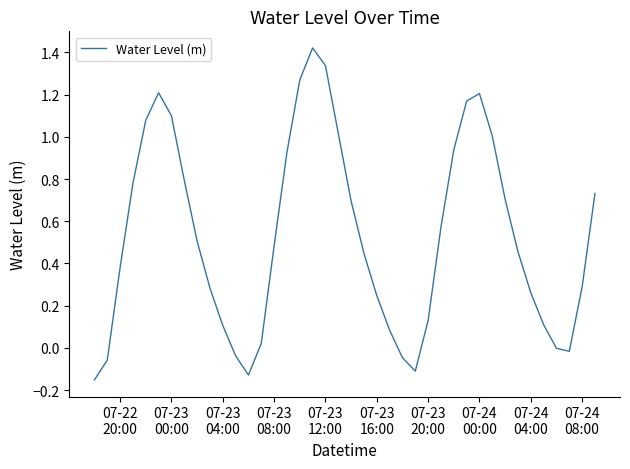

What is the difference between the maximum and minimum values?

1.6